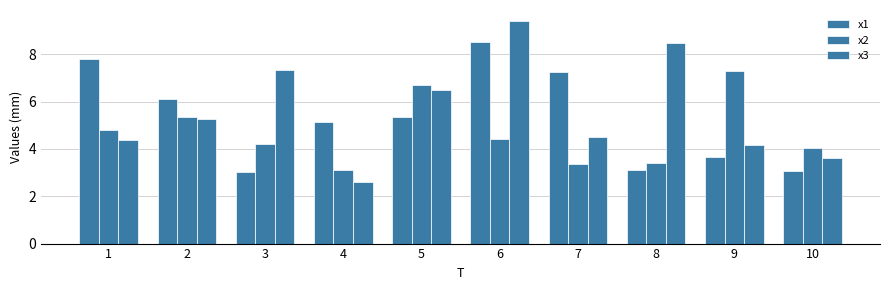

Are the bars grouped side by side (vs. stacked)?

Yes